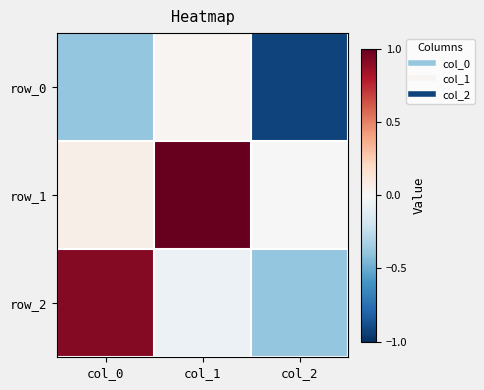

Reading left to right, transcribe all the data shown in this chart.

row_0: col_0=-0.4	col_1=0.0	col_2=-0.9
row_1: col_0=0.1	col_1=1.0	col_2=-0.0
row_2: col_0=0.9	col_1=-0.1	col_2=-0.4